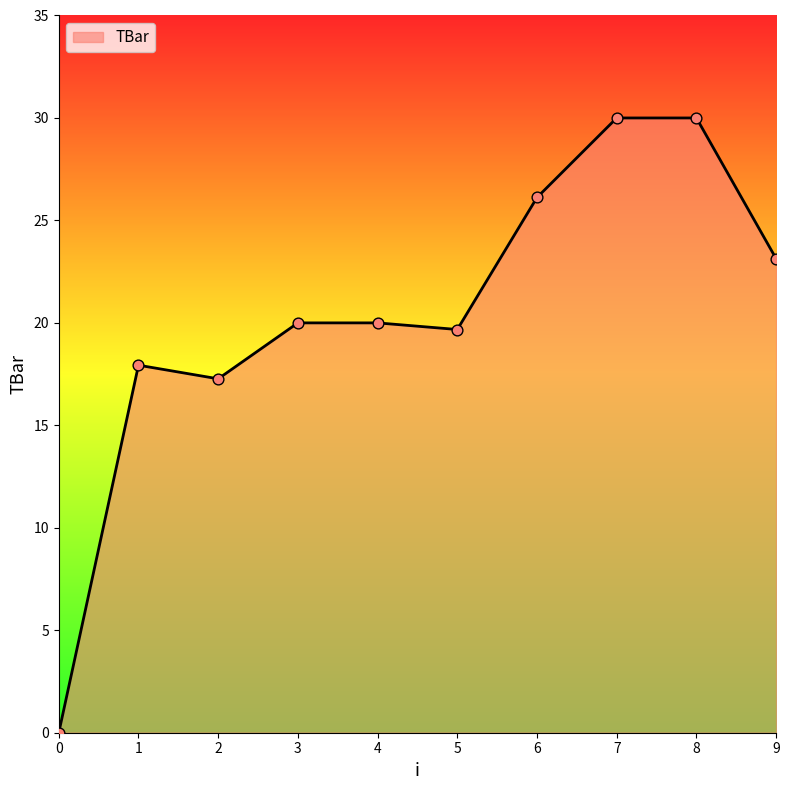

What is the change in value from 0 to 6?

+26.1